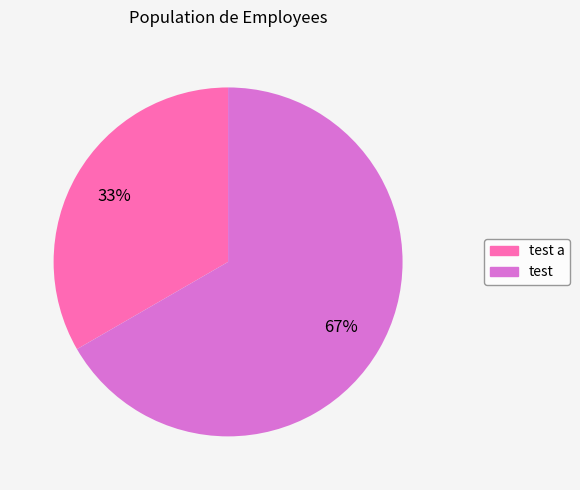

To the nearest percent, what is the average slice percentage?

50%